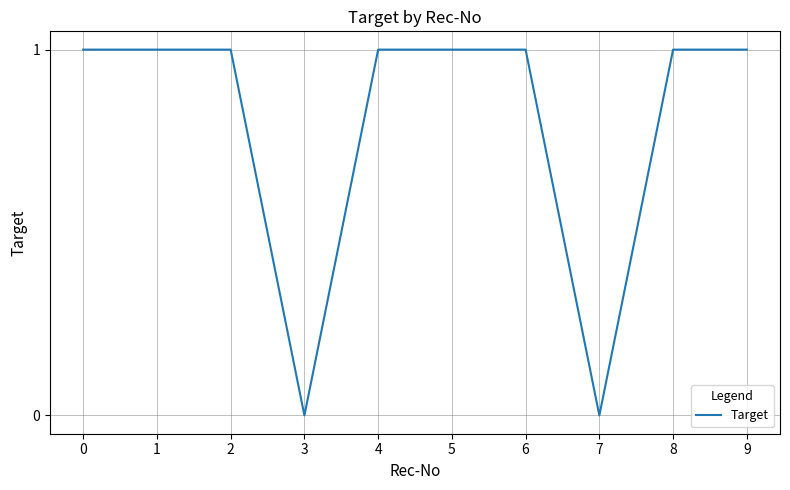

How many lines are shown in the chart?

1